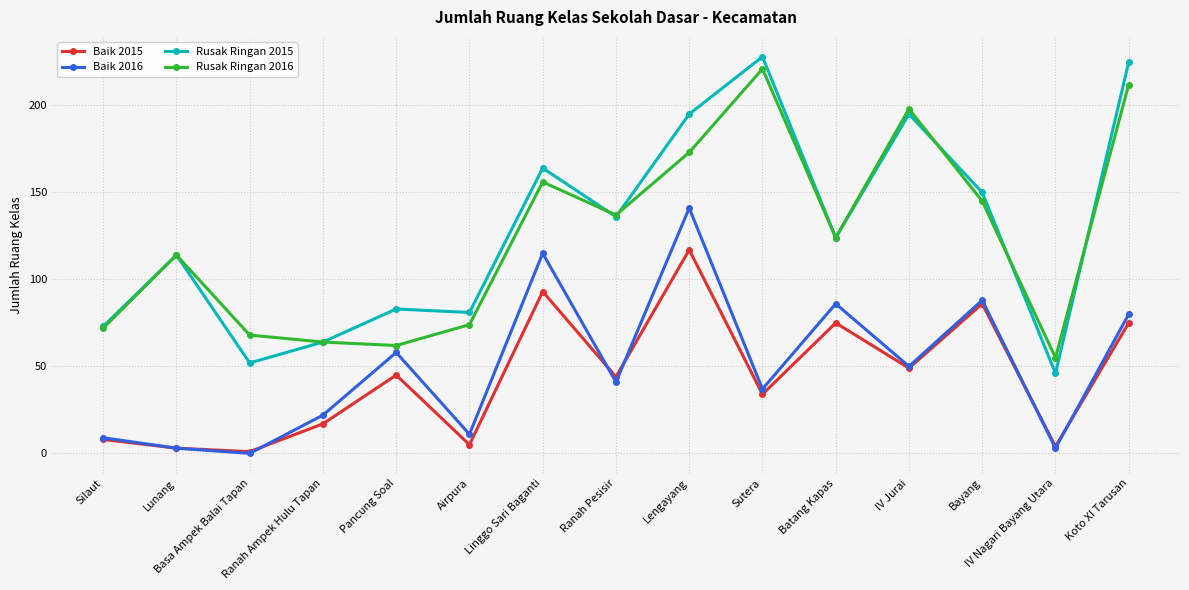

Does the chart have visible grid lines?

Yes